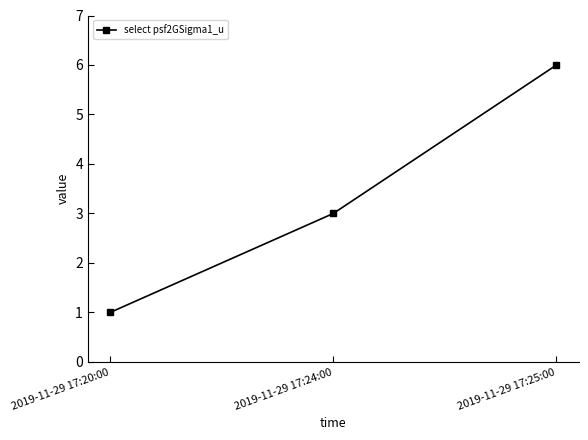

Which category has the highest value across all series?

2019-11-29 17:25:00